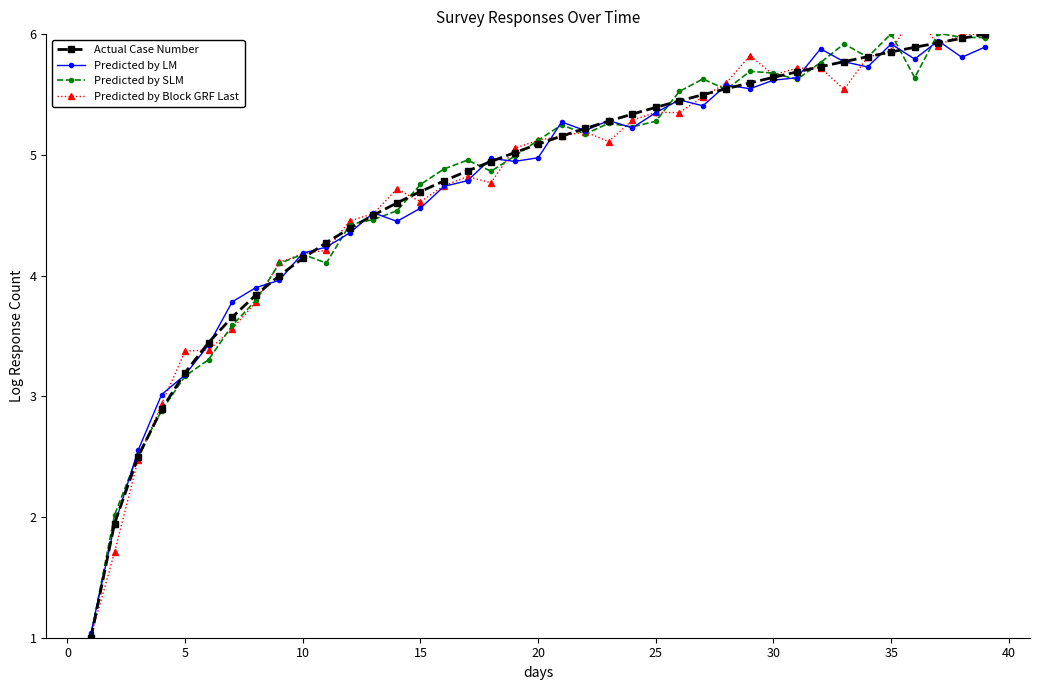

How many lines are shown in the chart?

4